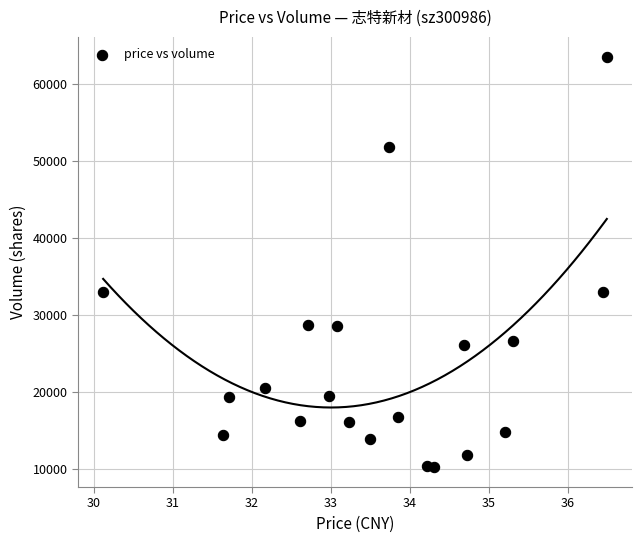

Count the number of points in this scatter plot.

20